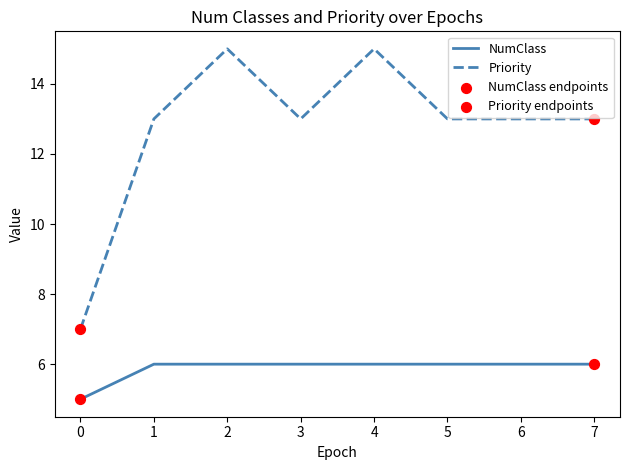

Which series has the largest total across all categories?

Priority